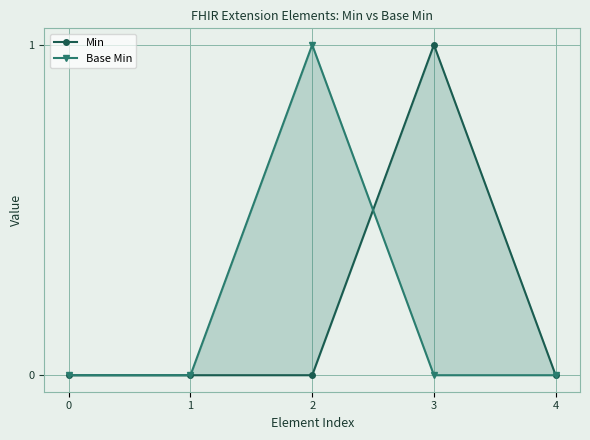

True or false: Base Min and Min intersect in this chart.

True